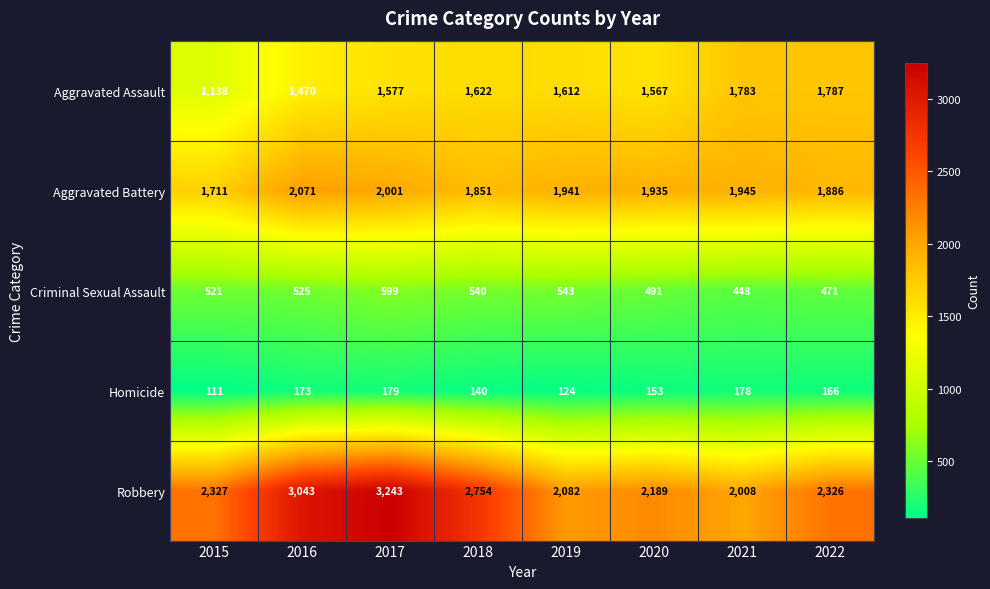

The Aggravated Assault series shows 1865 at 2015. True or false?

False